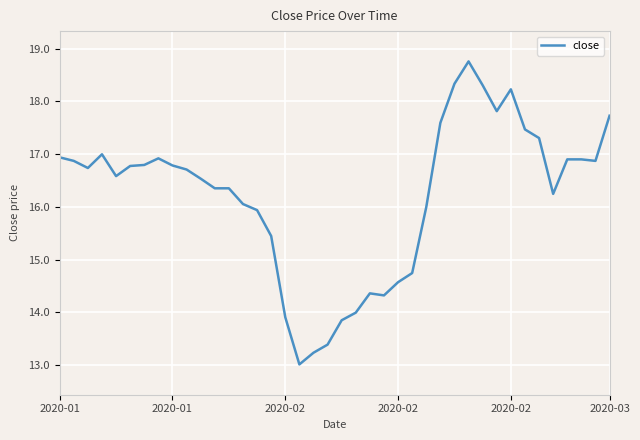

What is the difference between the maximum and minimum values?

5.7